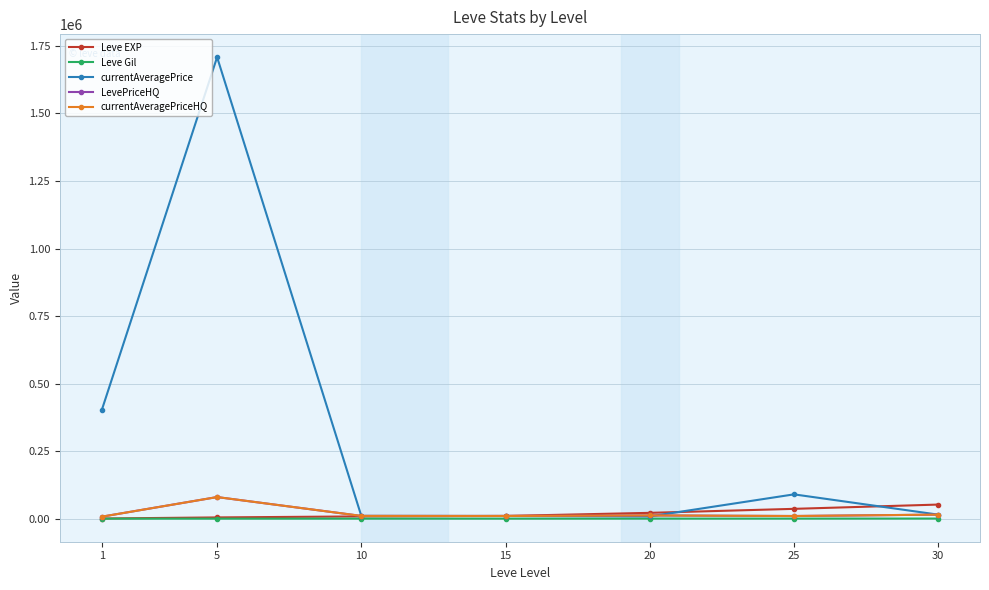

Which label corresponds to the largest value in the chart?

5